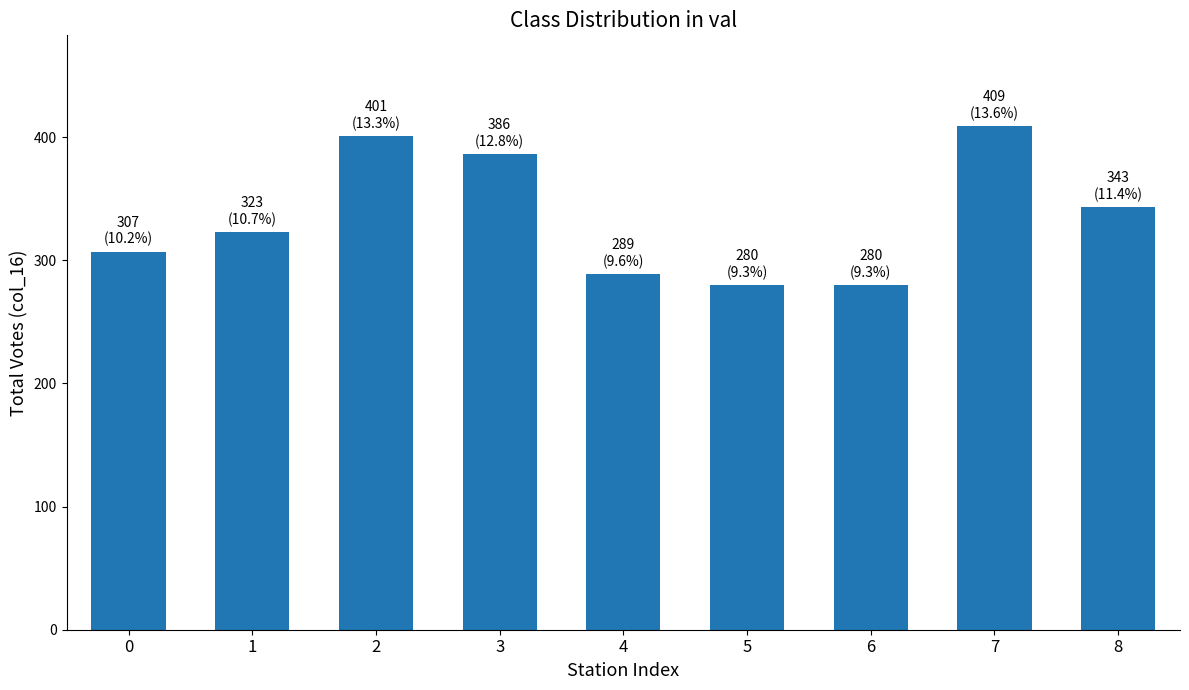

What is the ratio of the value at 7 to the value at 4?

1.4